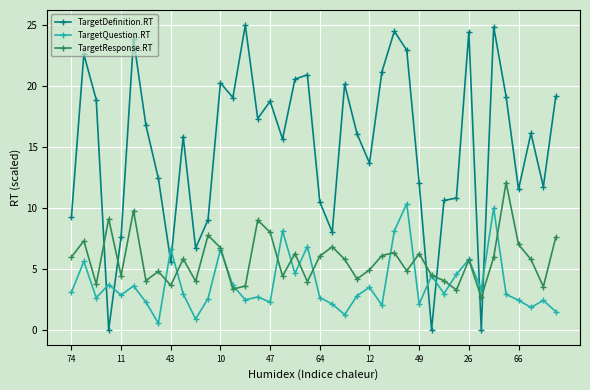

Which series has the widest spread of values?

TargetDefinition.RT